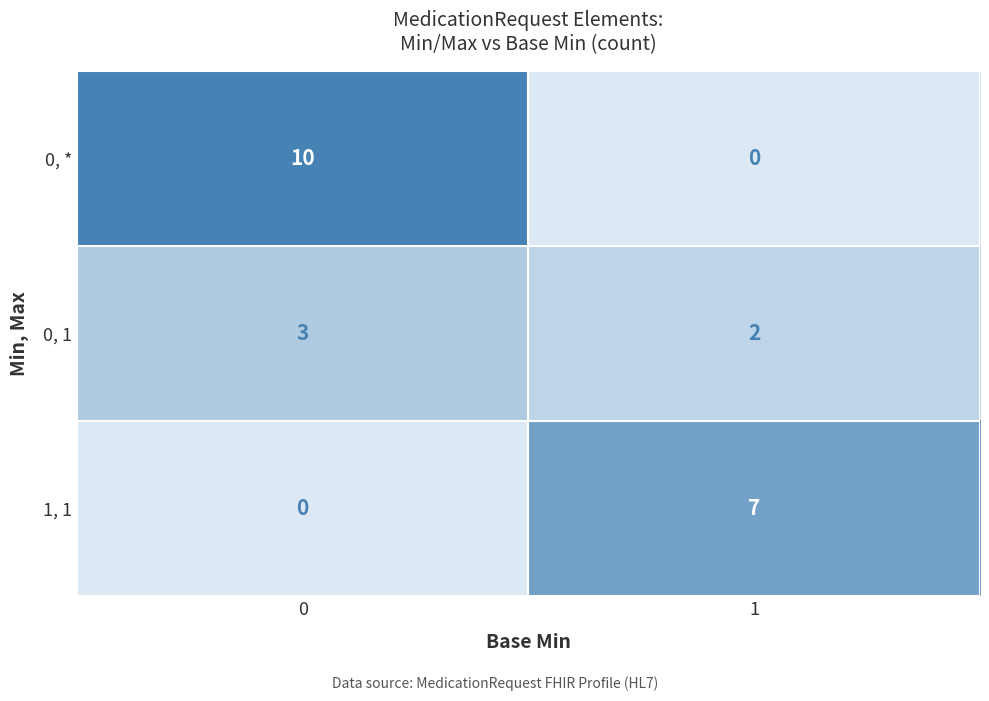

What is the highest value of the 0, 1 series?

3